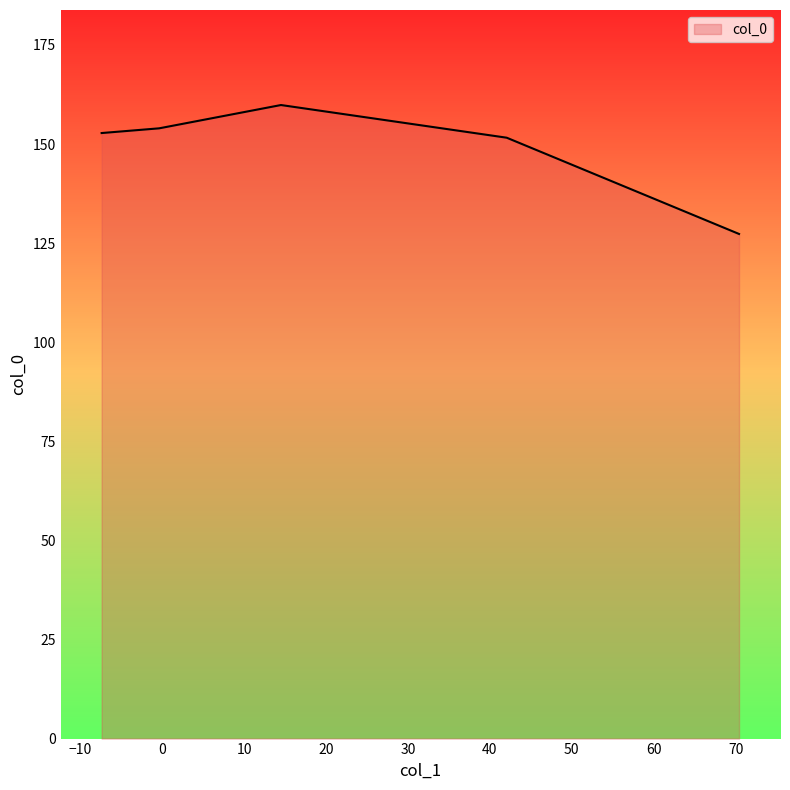

What is the greatest value displayed?

159.8